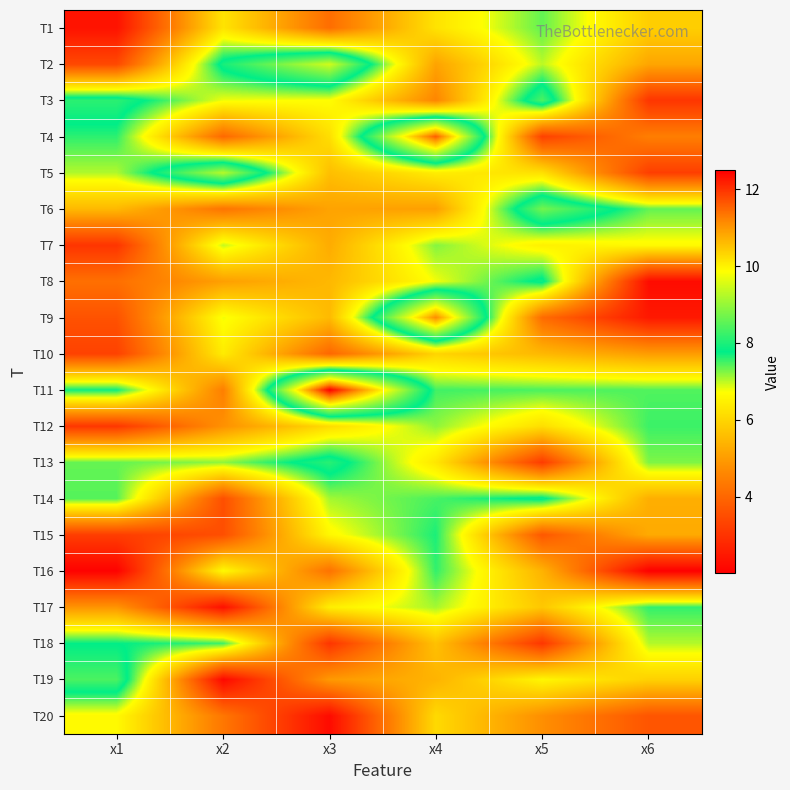

What is the difference between the highest and lowest values at x4?

7.0